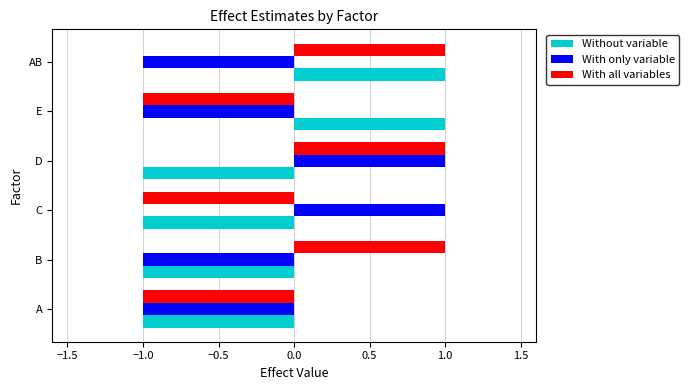

What are all the series names shown in the legend?

Without variable, With only variable, With all variables